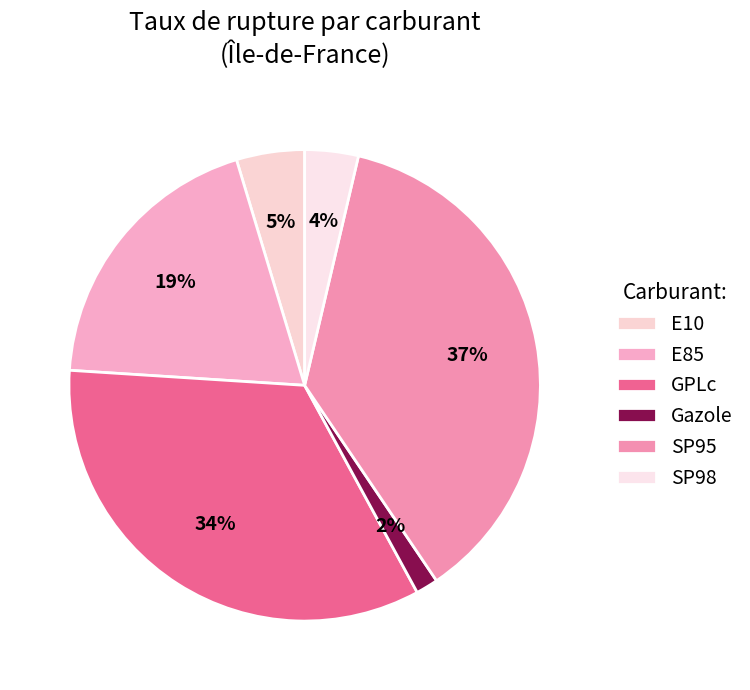

Count the number of slices in the pie.

6